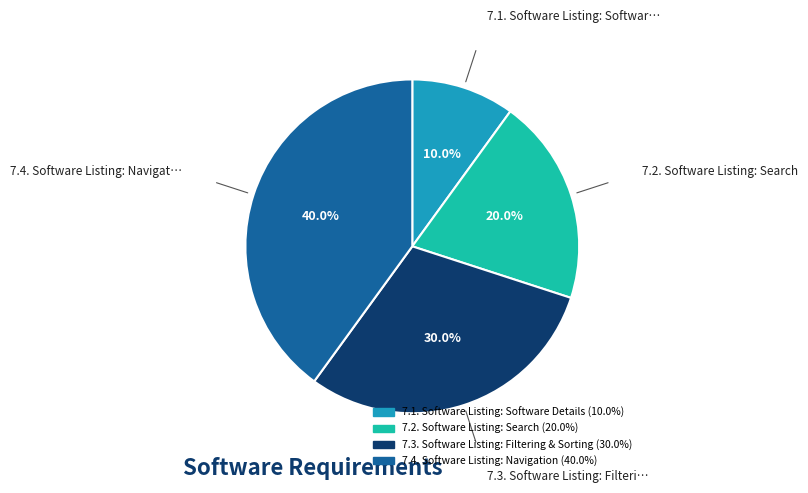

To the nearest percent, what portion does 7.2. Software Listing: Search represent?

20%